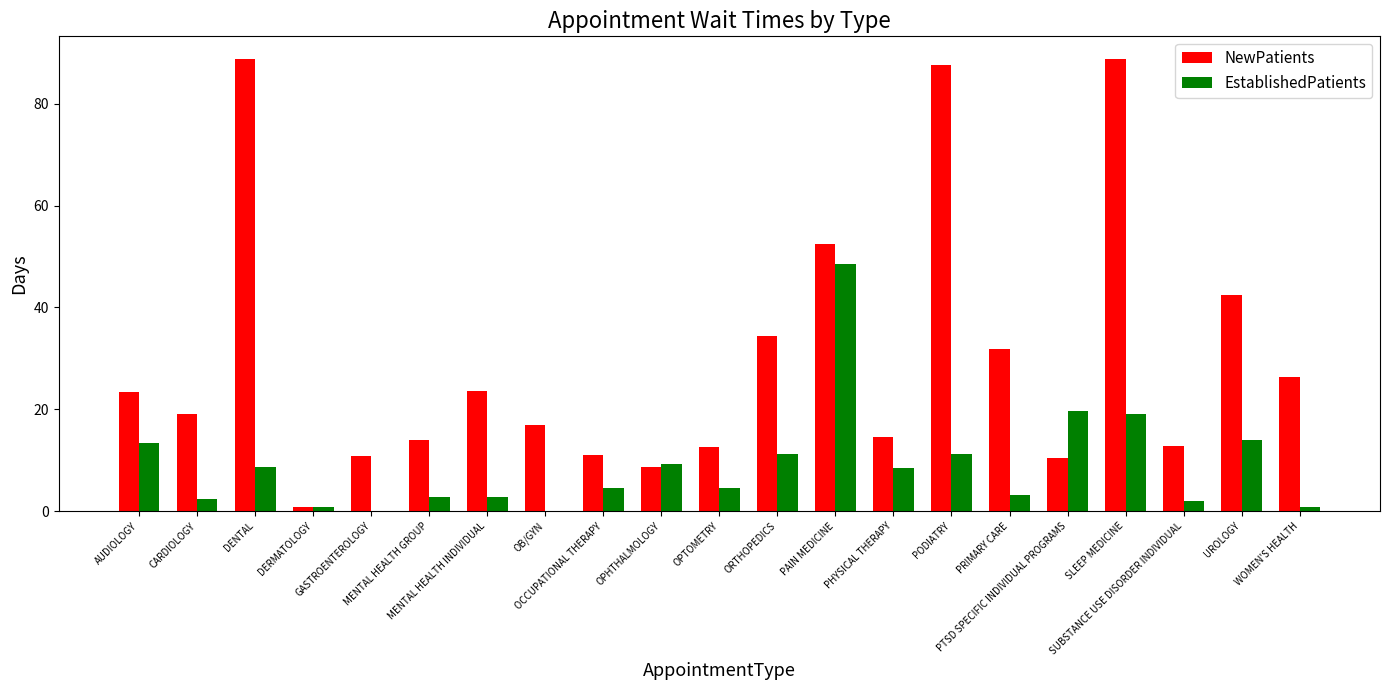

Which series has the largest total across all categories?

NewPatients